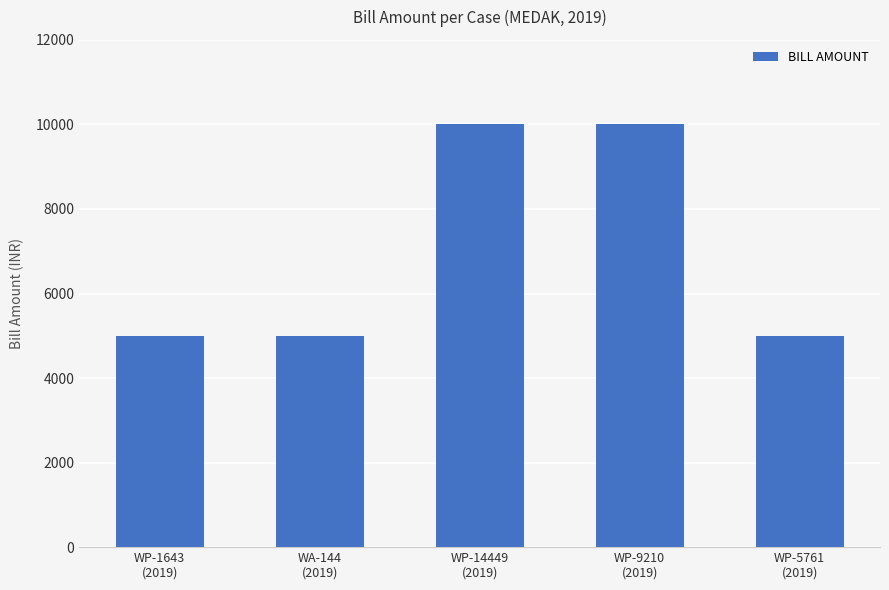

Reading left to right, extract all data points from this chart.

WP-1643
(2019)=5000	WA-144
(2019)=5000	WP-14449
(2019)=10000	WP-9210
(2019)=10000	WP-5761
(2019)=5000